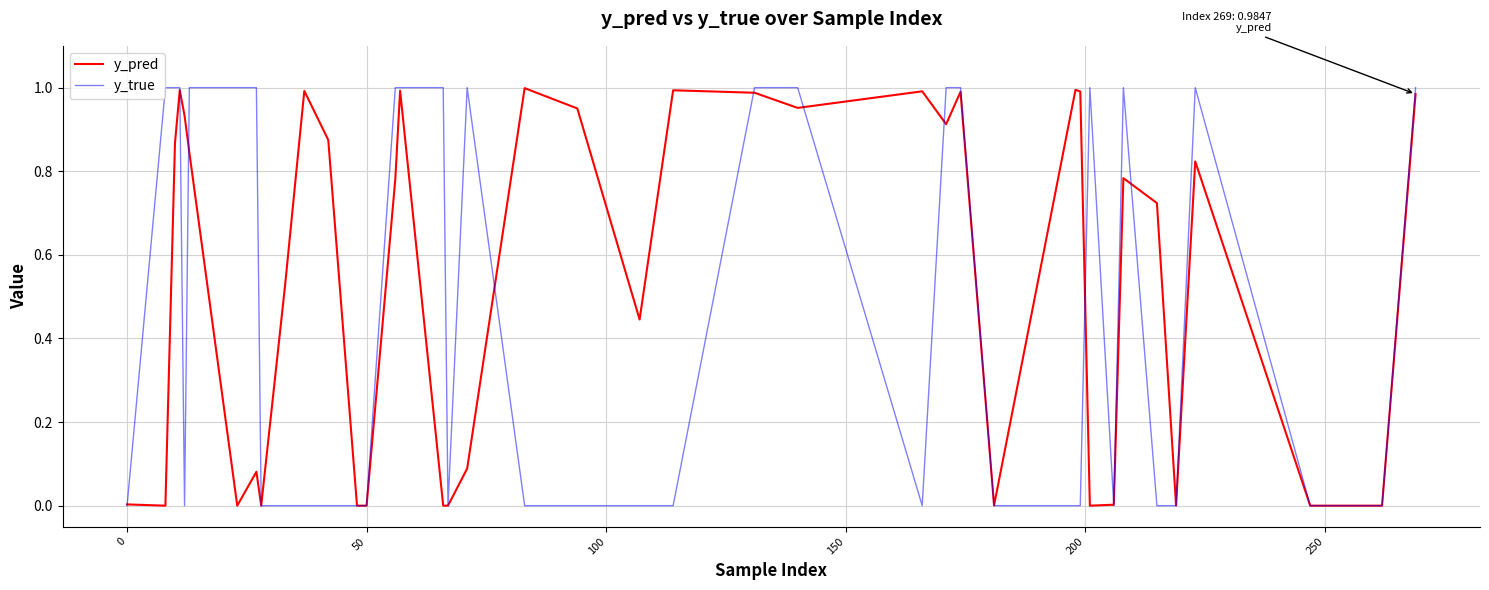

What is the sum of all y_pred values?

21.5